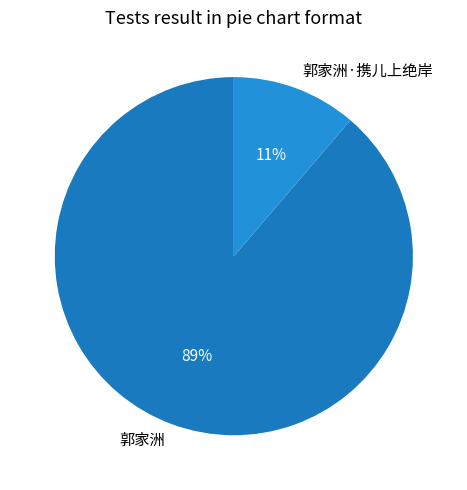

Which has a higher value, 郭家洲 or 郭家洲·携儿上绝岸?

郭家洲